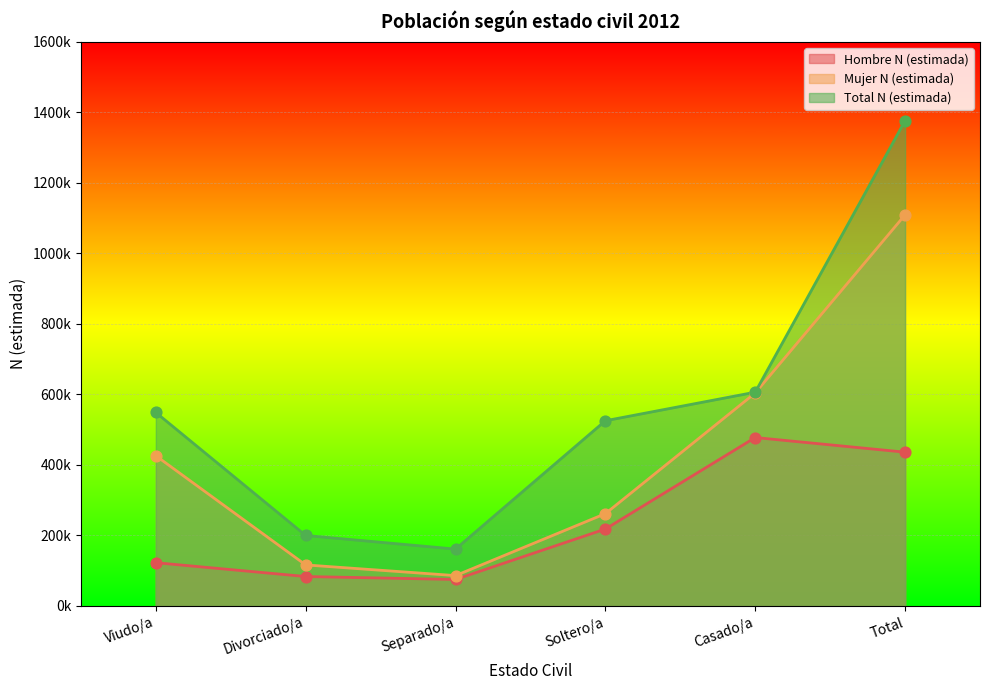

Which series contains the highest Y value?

Total N (estimada)